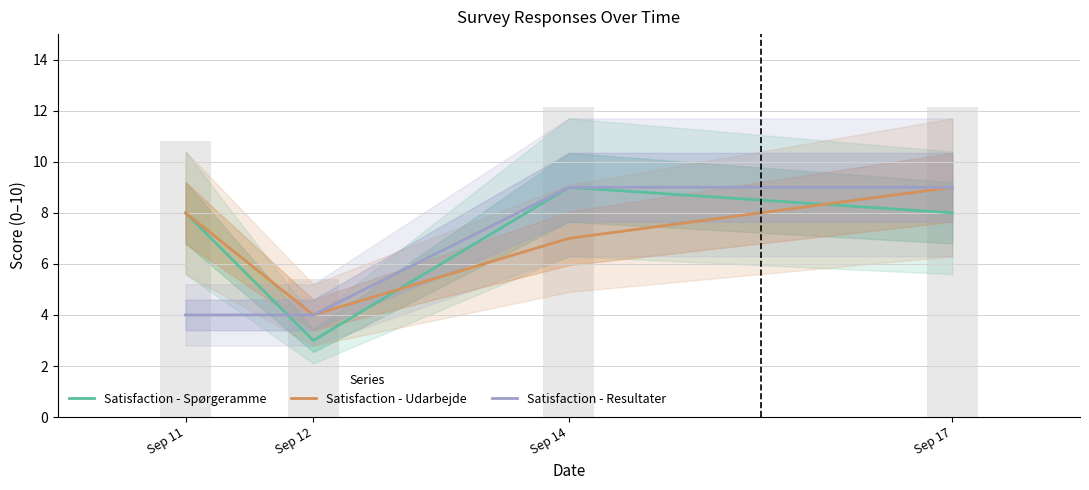

The Satisfaction - Spørgeramme series shows 3 at Sep 12. True or false?

True